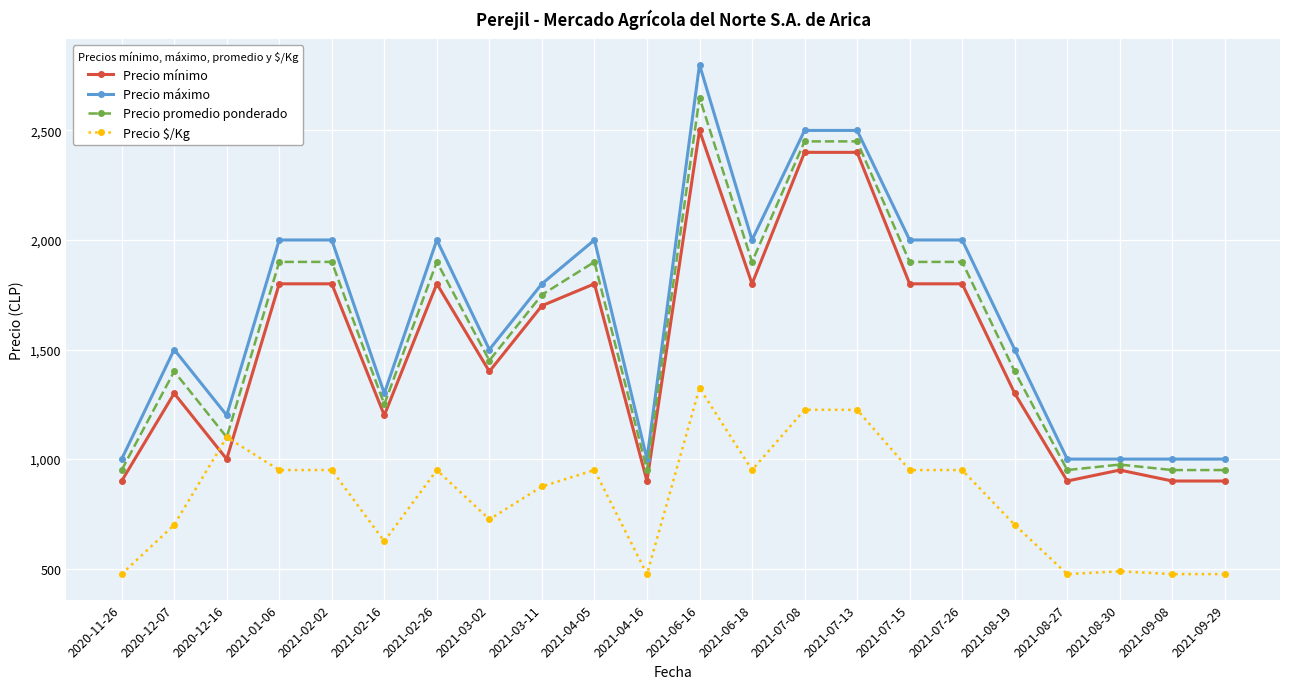

Where is the first local maximum for Precio $/Kg?

2020-12-16